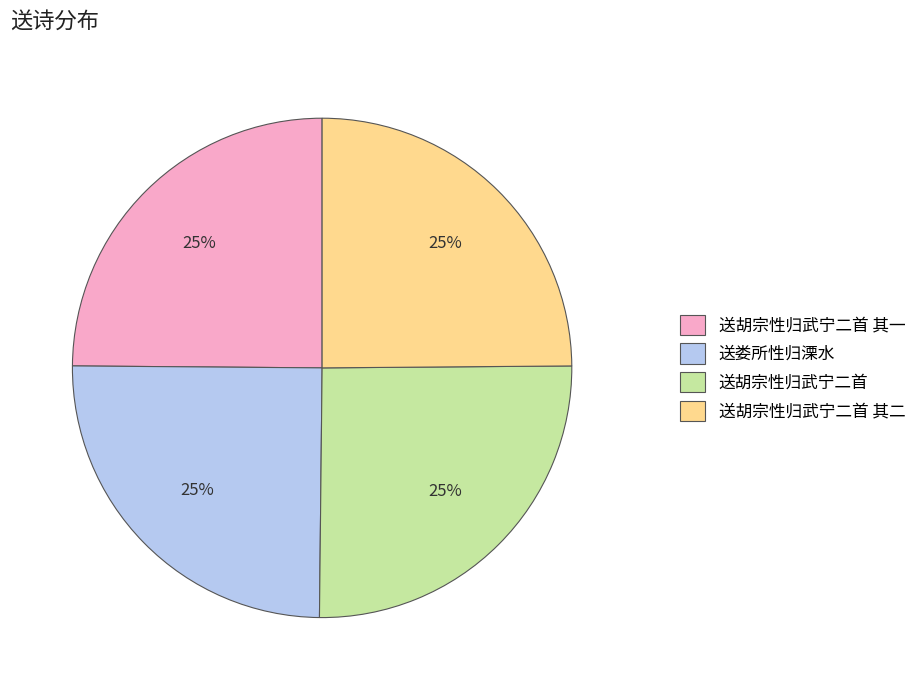

Is there any slice that represents more than half of the pie?

No